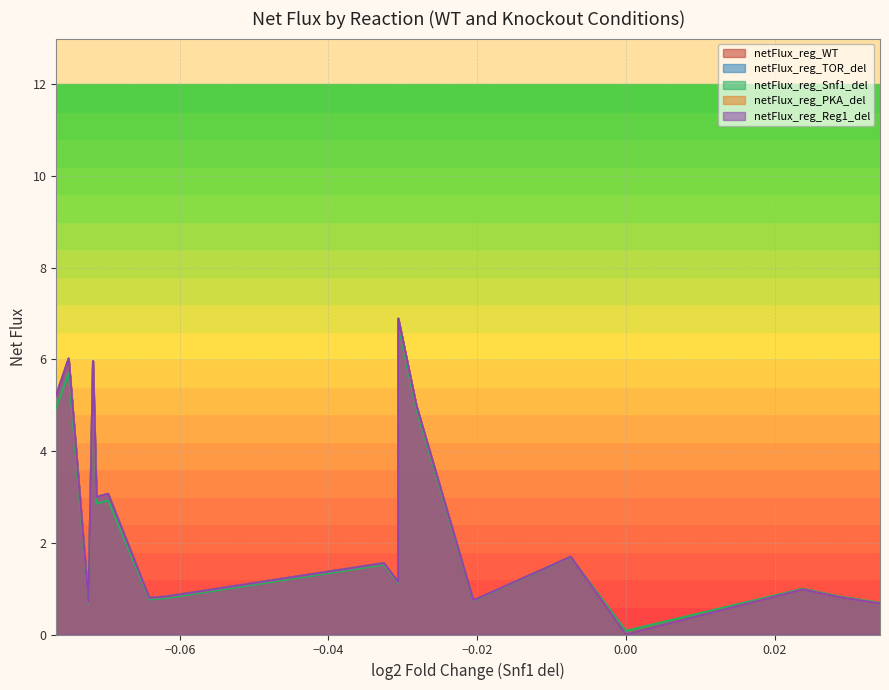

At how many categories does at least one series exceed 5?

4